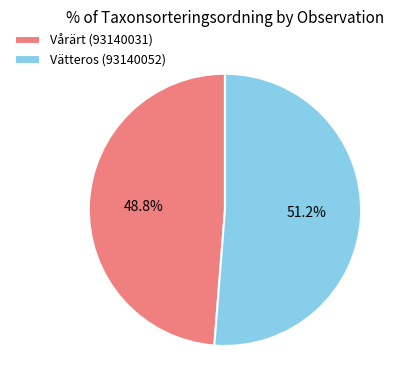

Between Vårärt (93140031) and Vätteros (93140052), which is larger?

Vätteros (93140052)